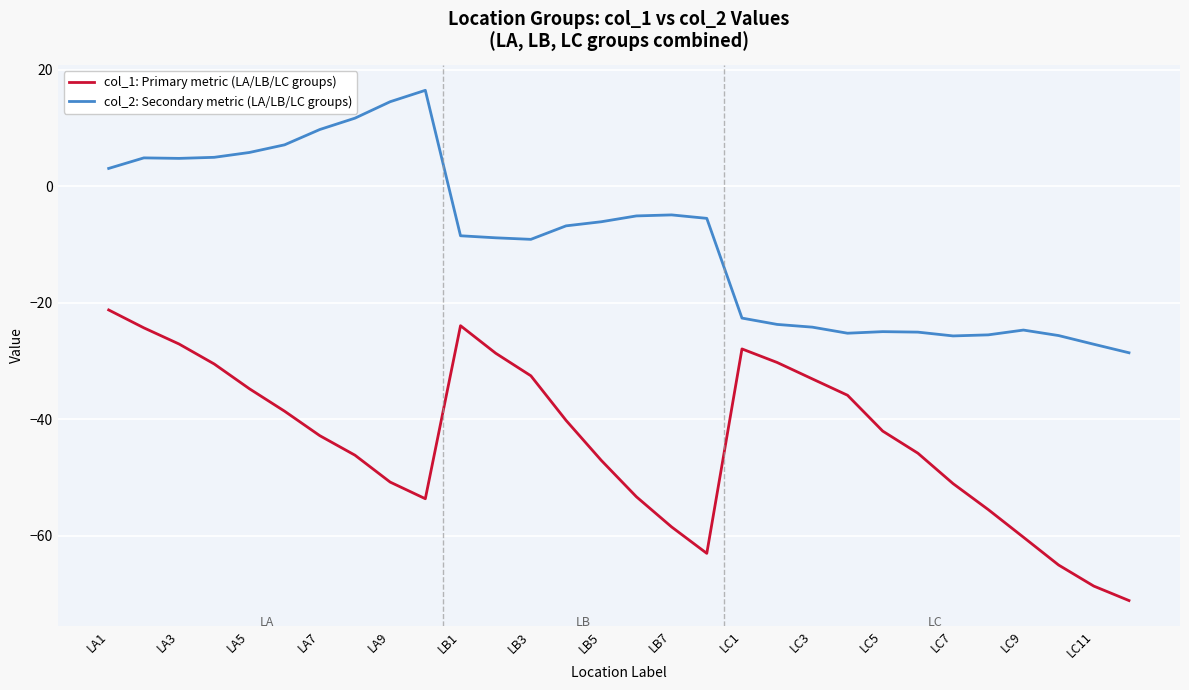

What is the maximum value shown in the chart?

16.5